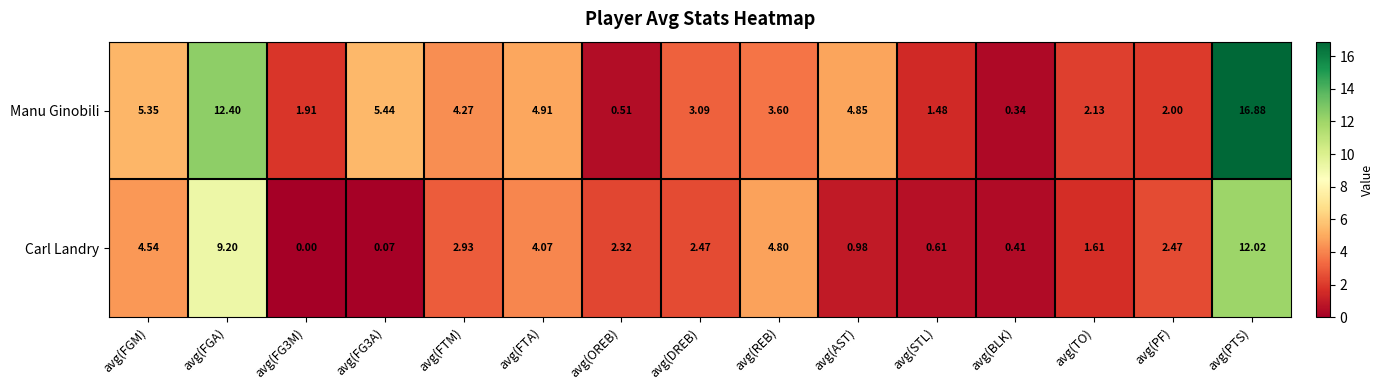

How many series are shown in this chart?

2